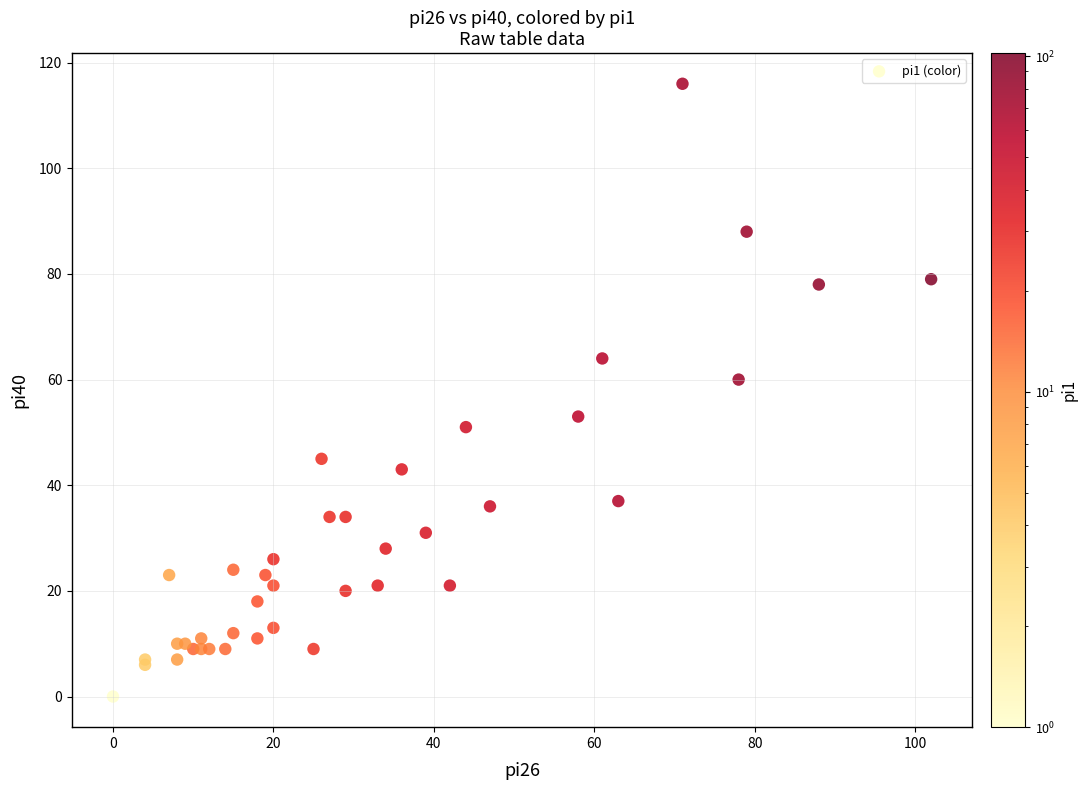

What Y value in the scatter plot is closest to 58?

60